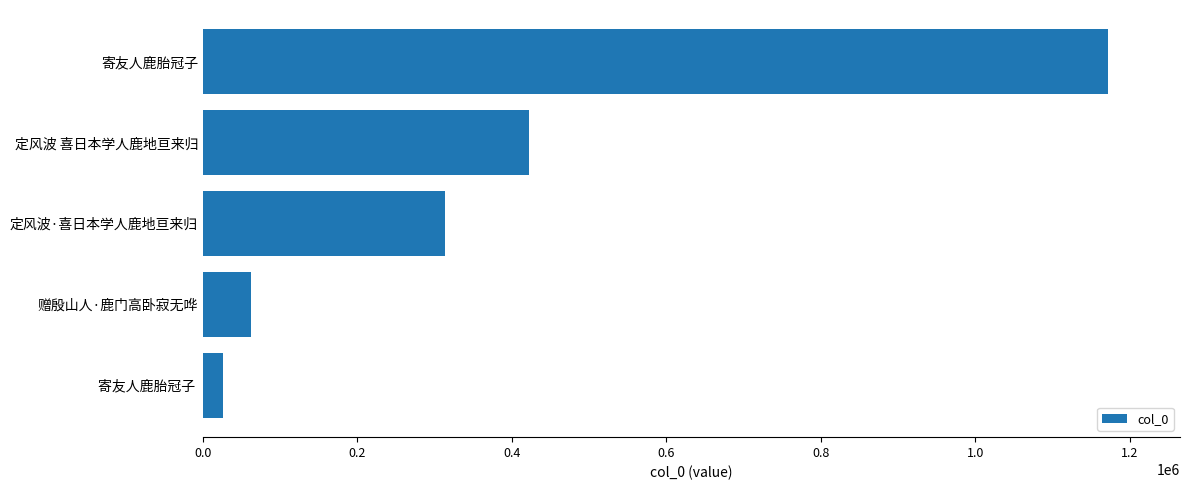

List the labels in order of value, smallest first.

寄友人鹿胎冠子 , 赠殷山人·鹿门高卧寂无哗, 定风波·喜日本学人鹿地亘来归, 定风波 喜日本学人鹿地亘来归, 寄友人鹿胎冠子